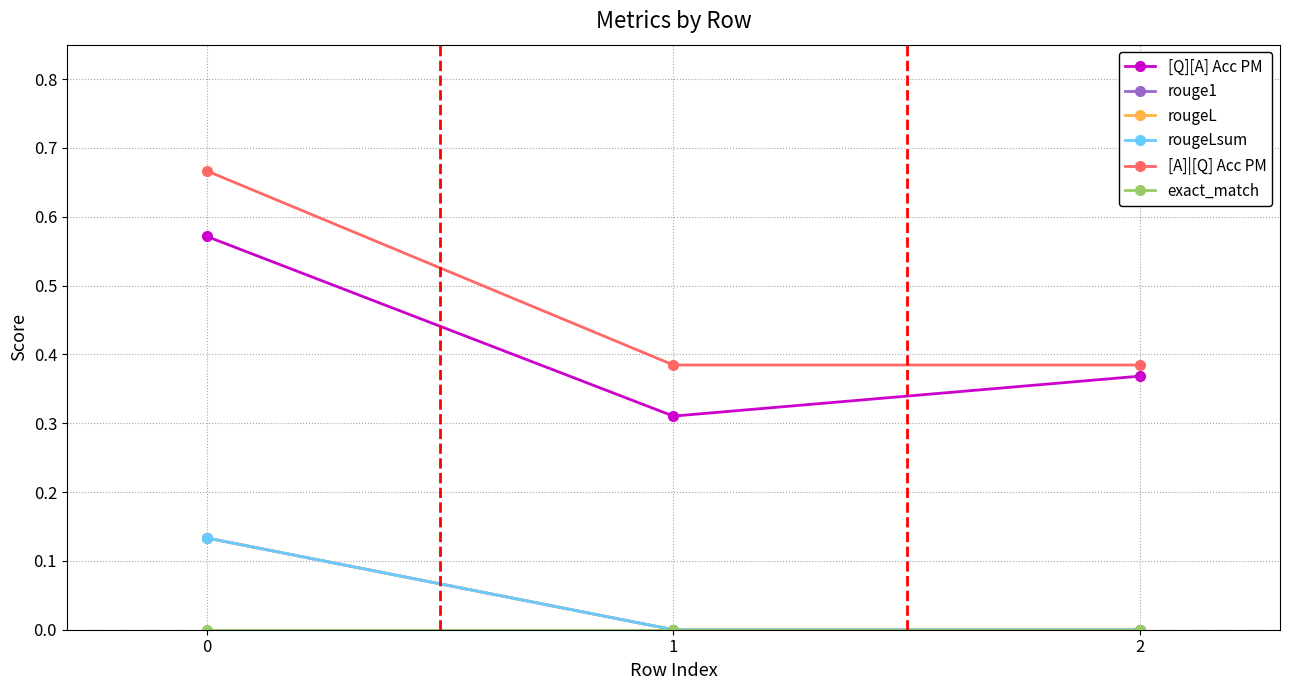

Reading left to right, extract all data points from this chart.

[Q][A] Acc PM: 0.6	0.3	0.4
rouge1: 0.1	0.0	0.0
rougeL: 0.1	0.0	0.0
rougeLsum: 0.1	0.0	0.0
[A]|[Q] Acc PM: 0.7	0.4	0.4
exact_match: 0.0	0.0	0.0